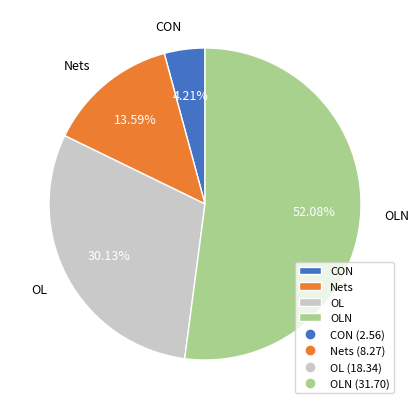

Is the sum of OLN and OL greater than half?

Yes